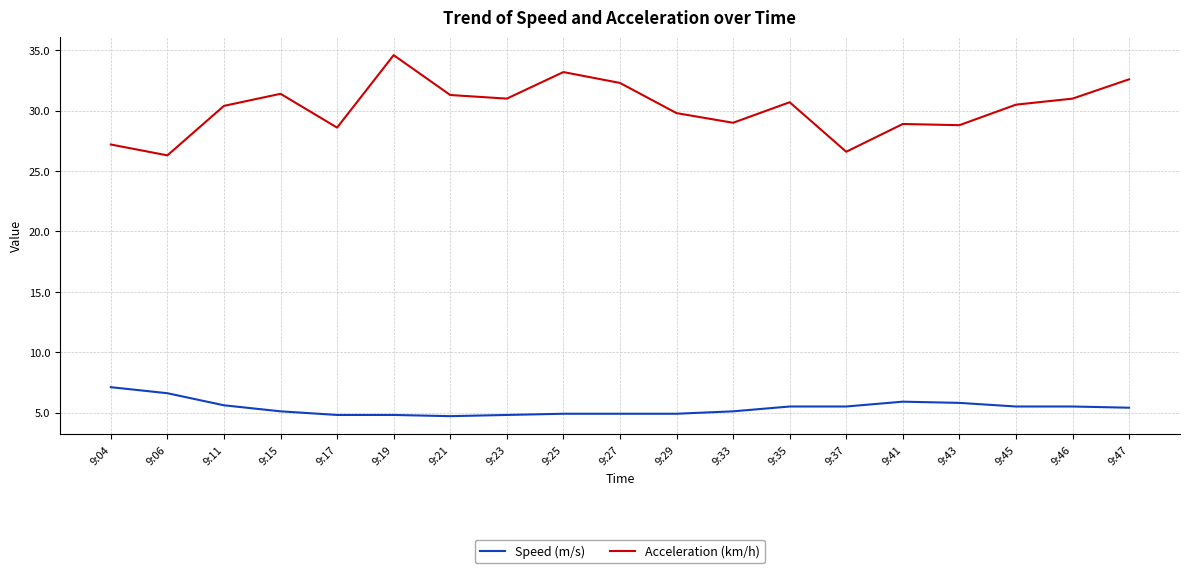

Rank the series at 9:21 from lowest to highest value.

Speed (m/s), Acceleration (km/h)